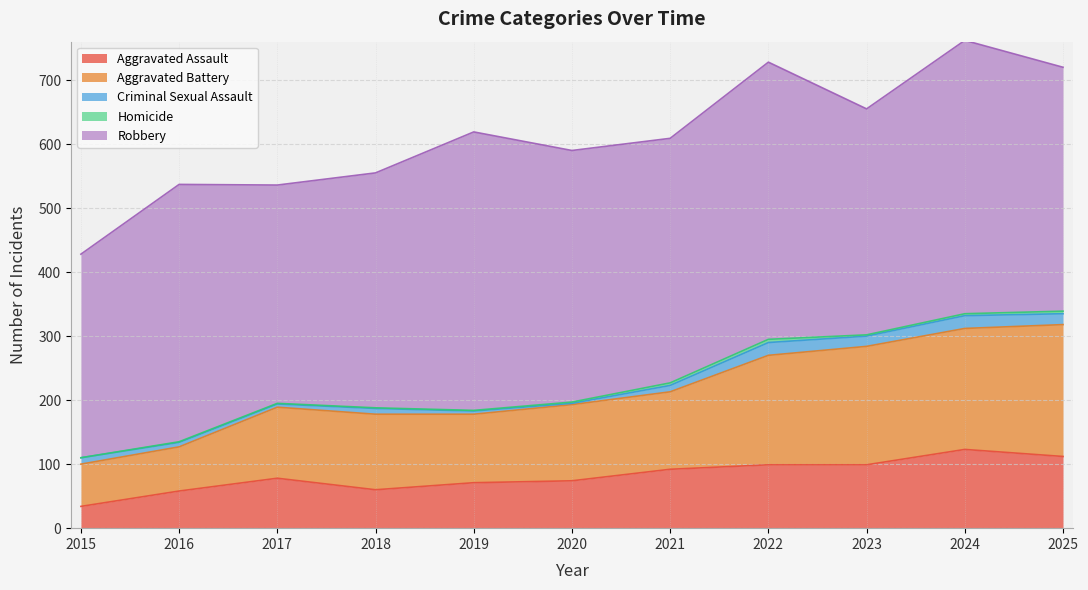

True or false: Homicide and Criminal Sexual Assault cross at least once.

False